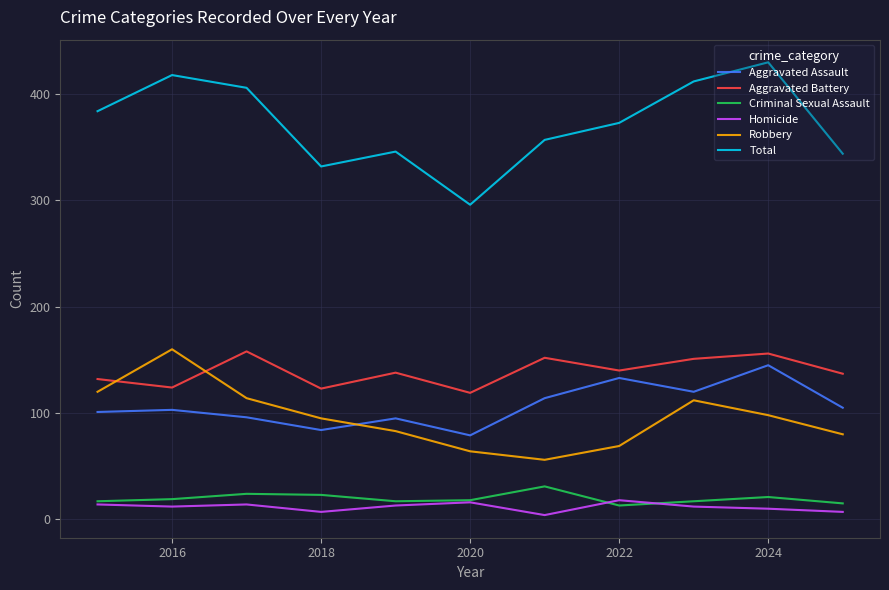

True or false: Criminal Sexual Assault and Aggravated Assault intersect in this chart.

False